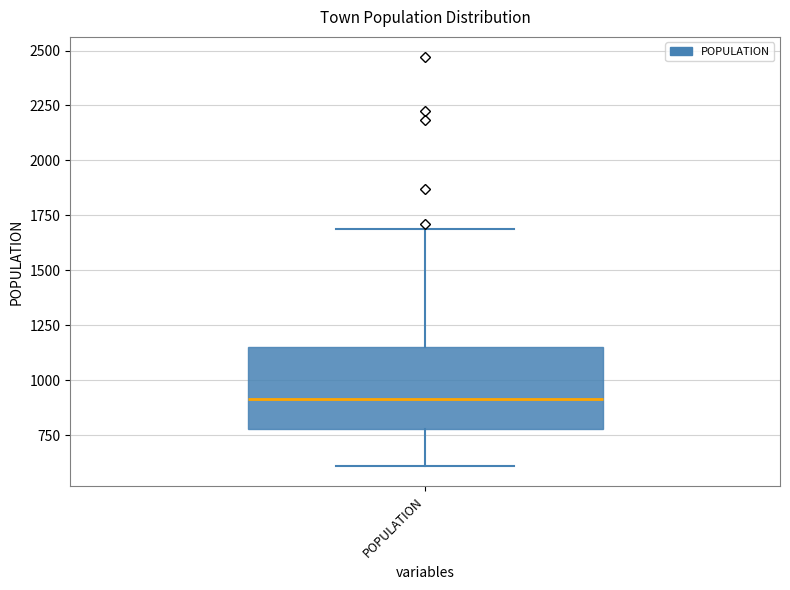

Where does the median line of the box for POPULATION sit on the y-axis? The values are not printed on the chart, so give them approximately, as read against the axis.

900